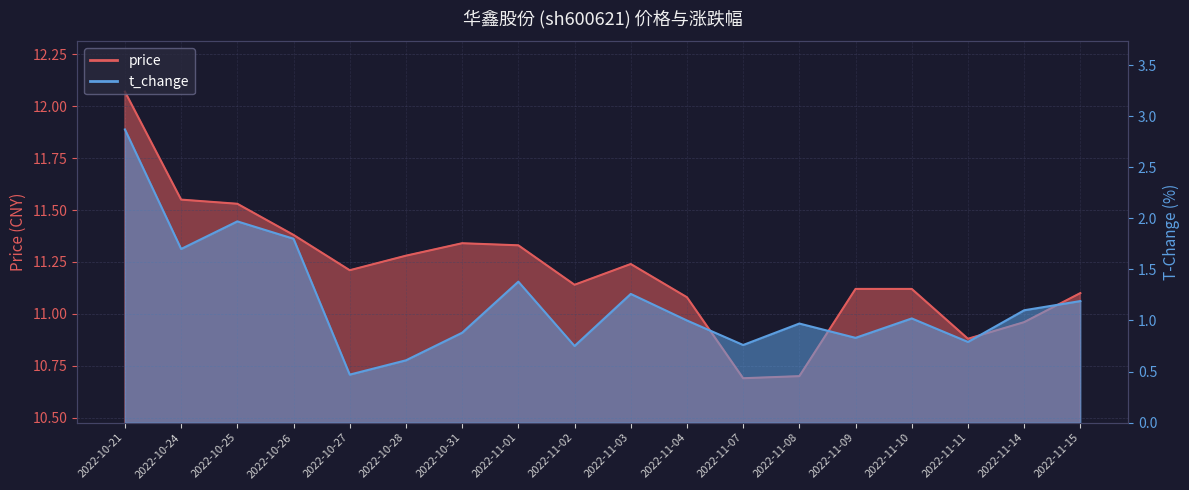

How many interior local valleys does the t_change series have?

6